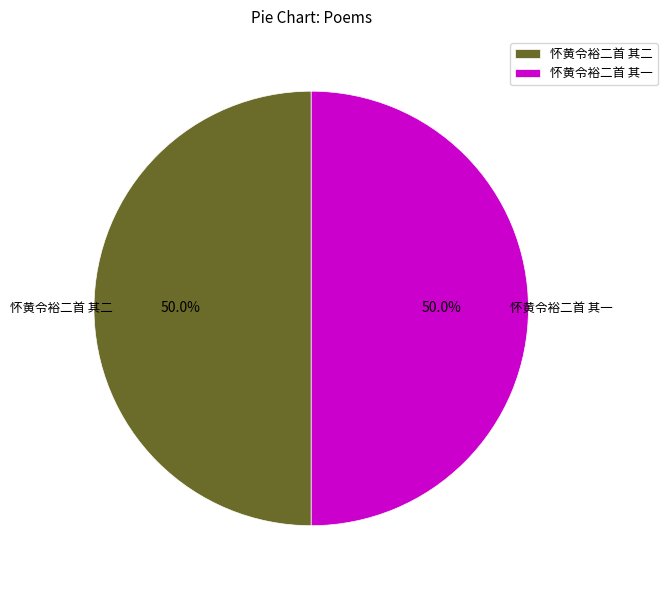

What portion of the pie excludes 怀黄令裕二首 其二?

50.0%